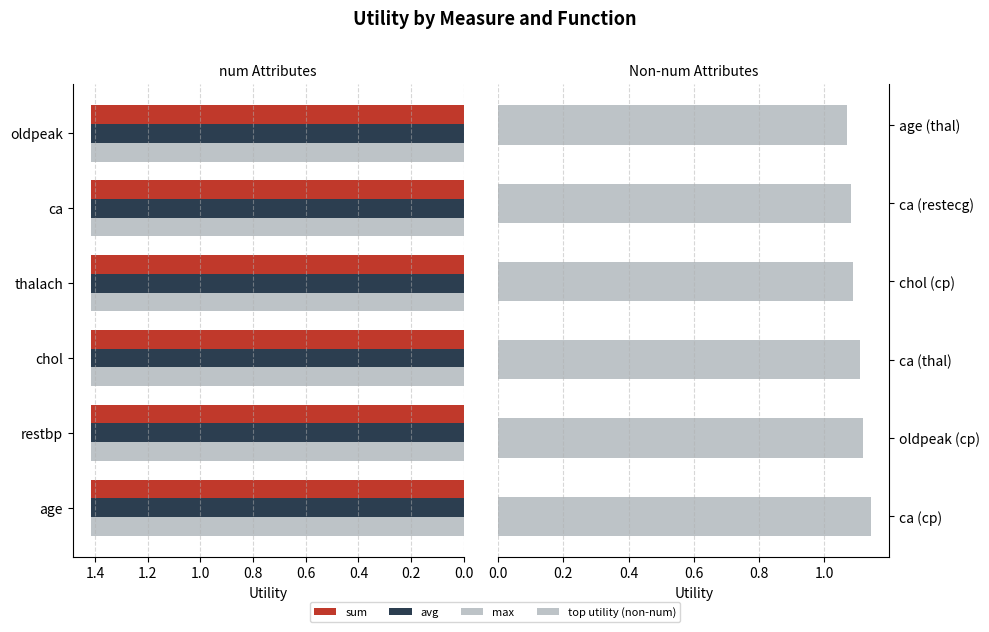

The value of top utility (non-num) at age (thal) is 1.1. True or false?

True